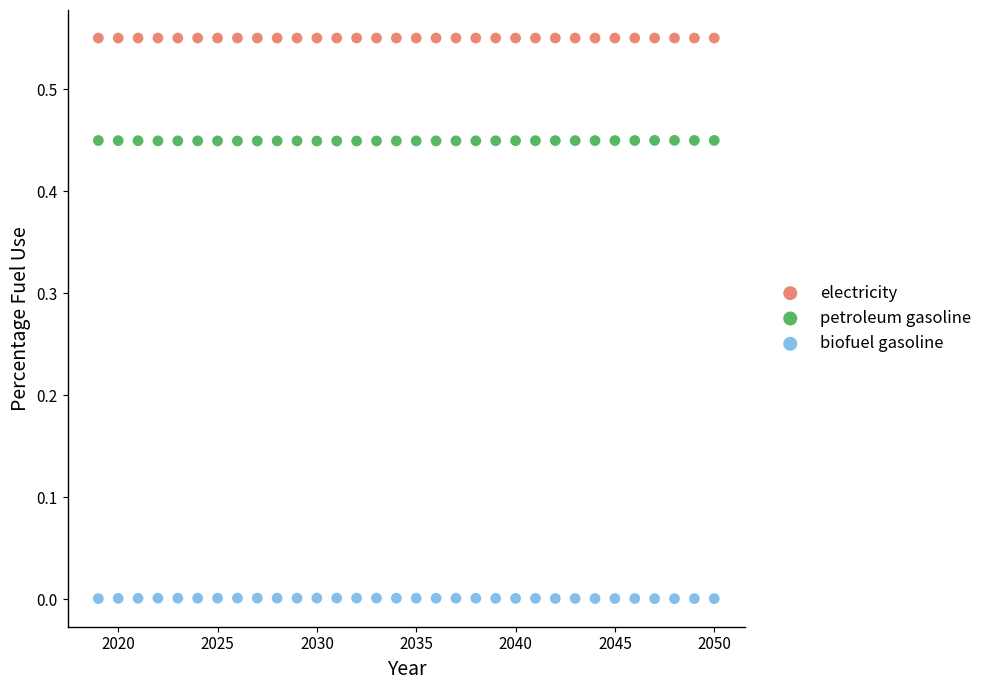

Which series contains the lowest Y value?

biofuel gasoline